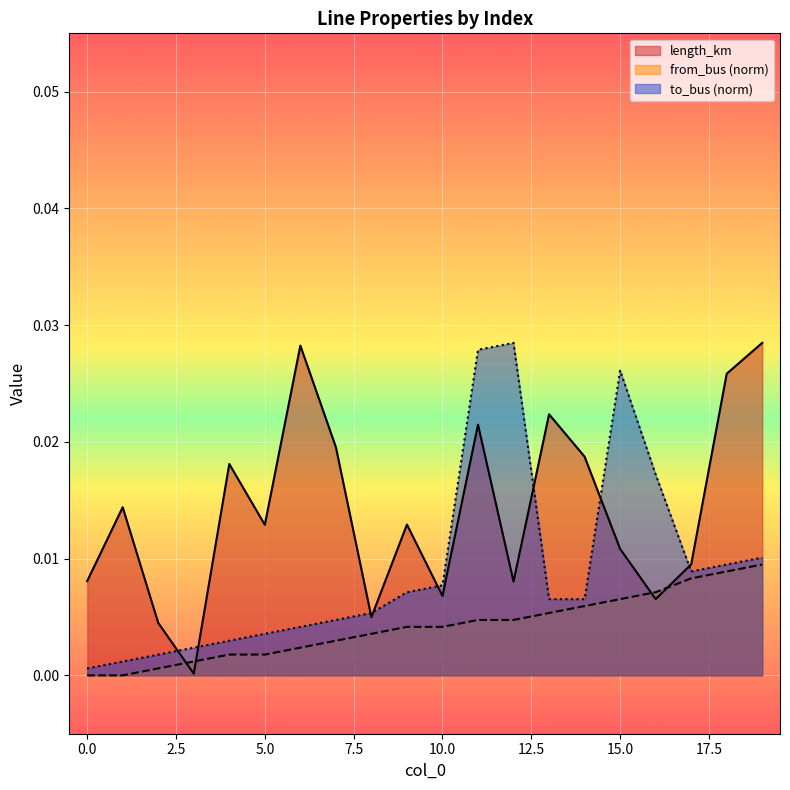

Count the number of categories in the chart.

20